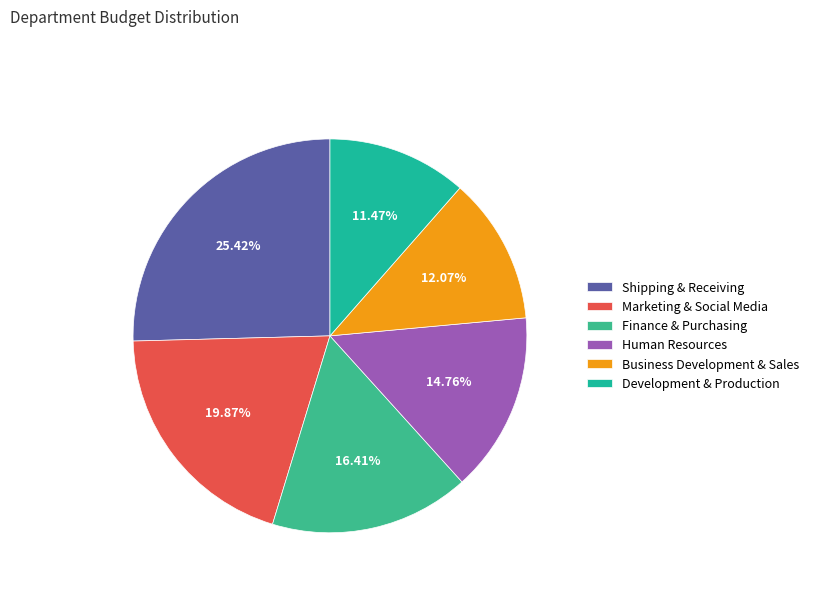

To the nearest percent, what is the difference between the Marketing & Social Media and Finance & Purchasing slice percentages?

3%